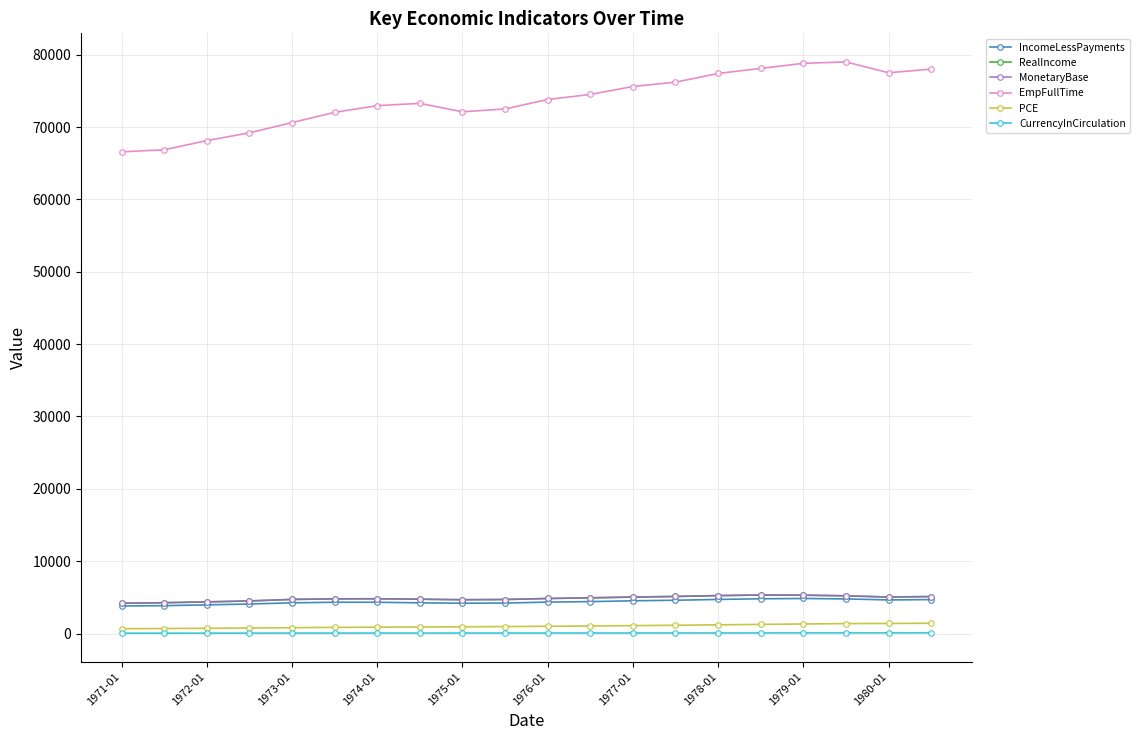

What is the value of the EmpFullTime point at the 5th from the left?

70612.0